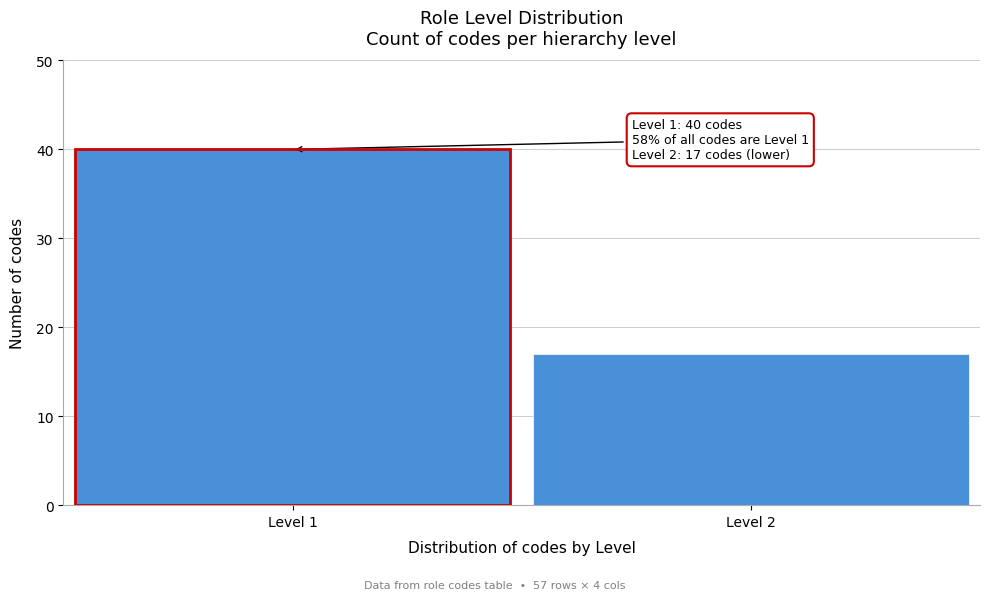

Reading left to right, what are all the values shown in this chart?

Level 1=40	Level 2=17